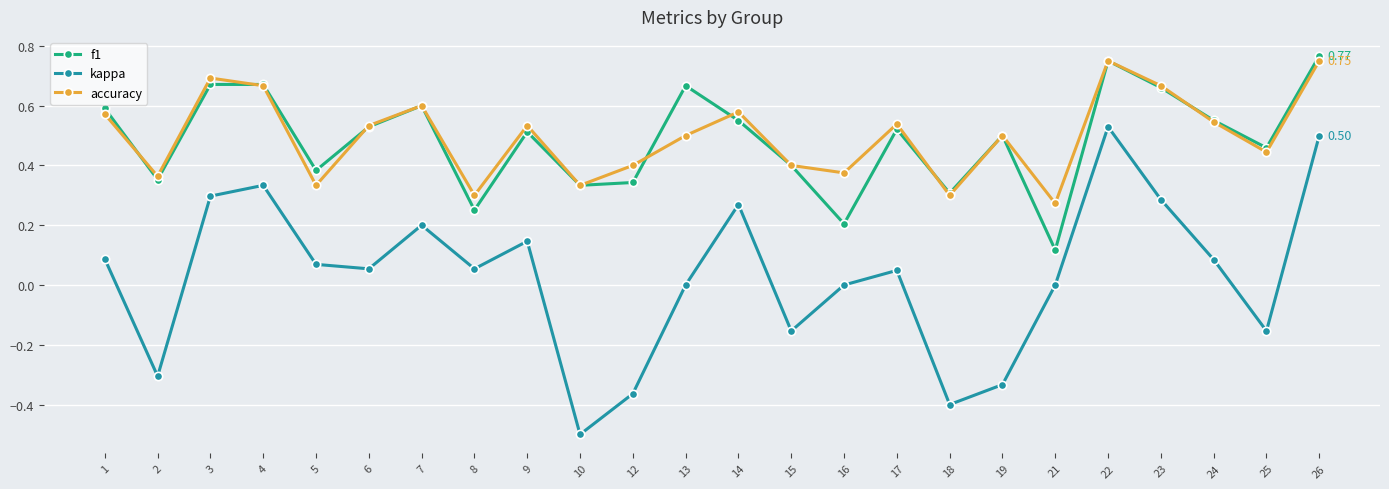

What is the total value across all series at 22?

2.0